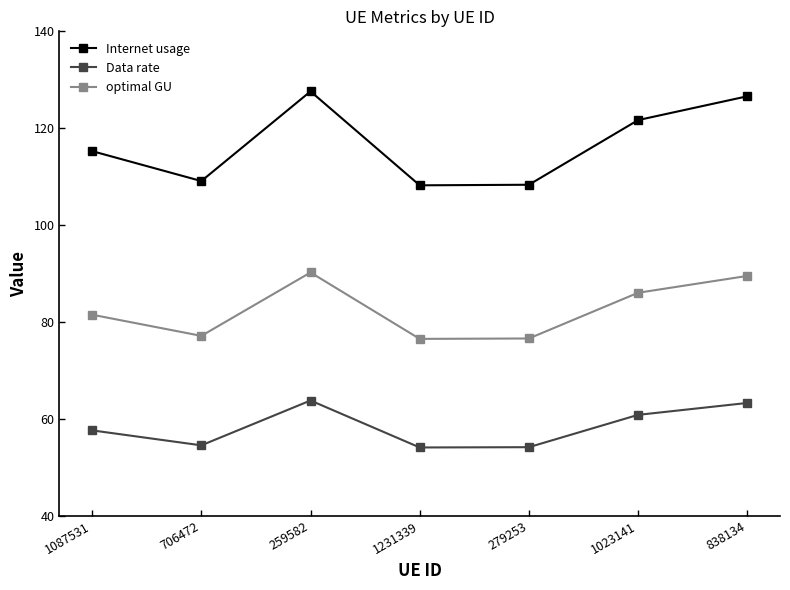

What value does the Data rate series have at 706472?

54.5